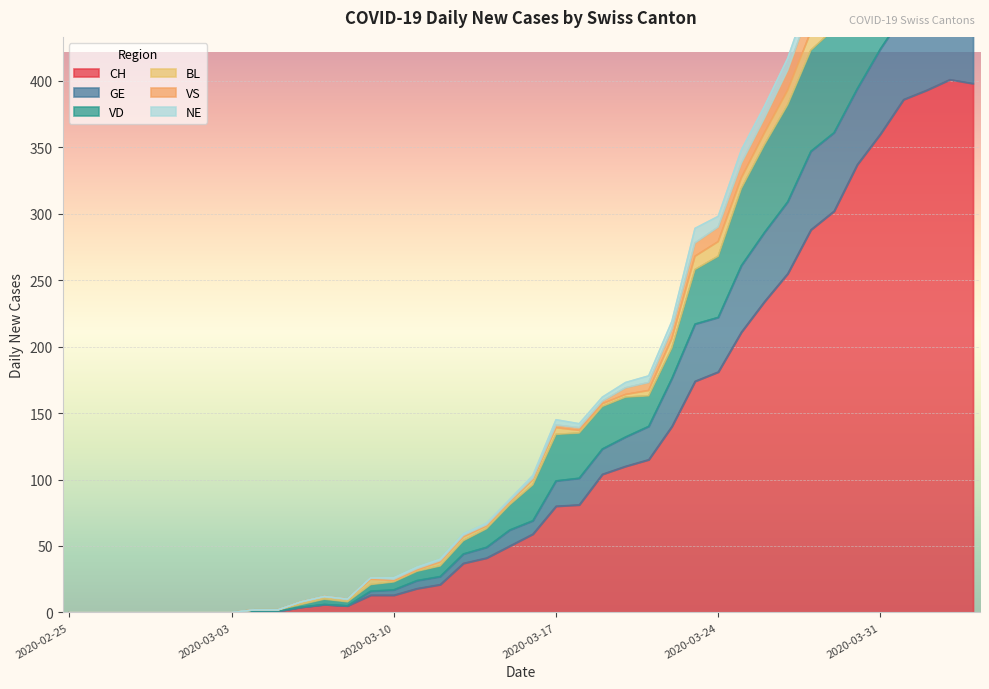

Which category has the highest value across all series?

2020-04-03